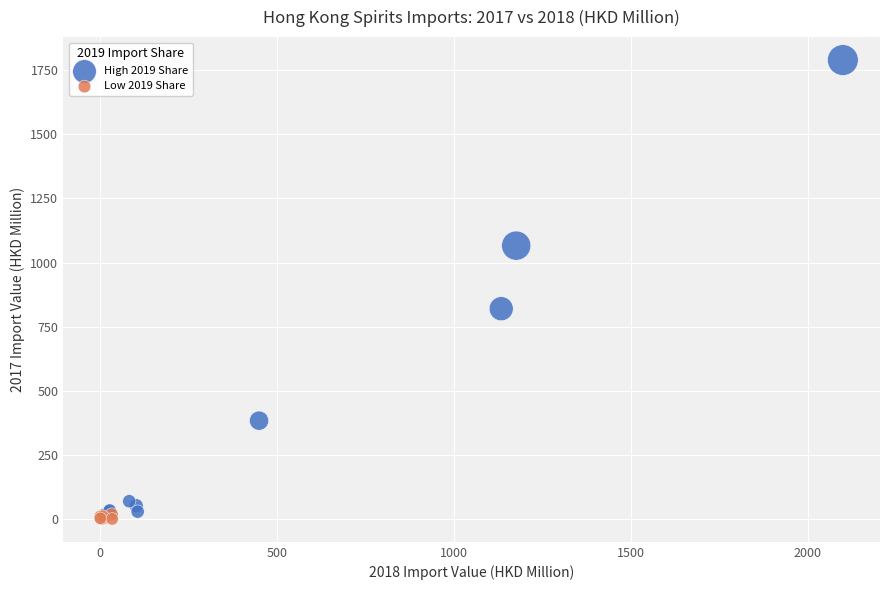

Which series contains the highest Y value?

High 2019 Share